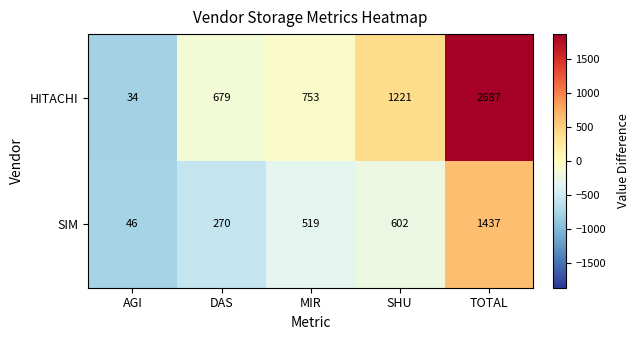

How many data points in SIM are less than 519?

2